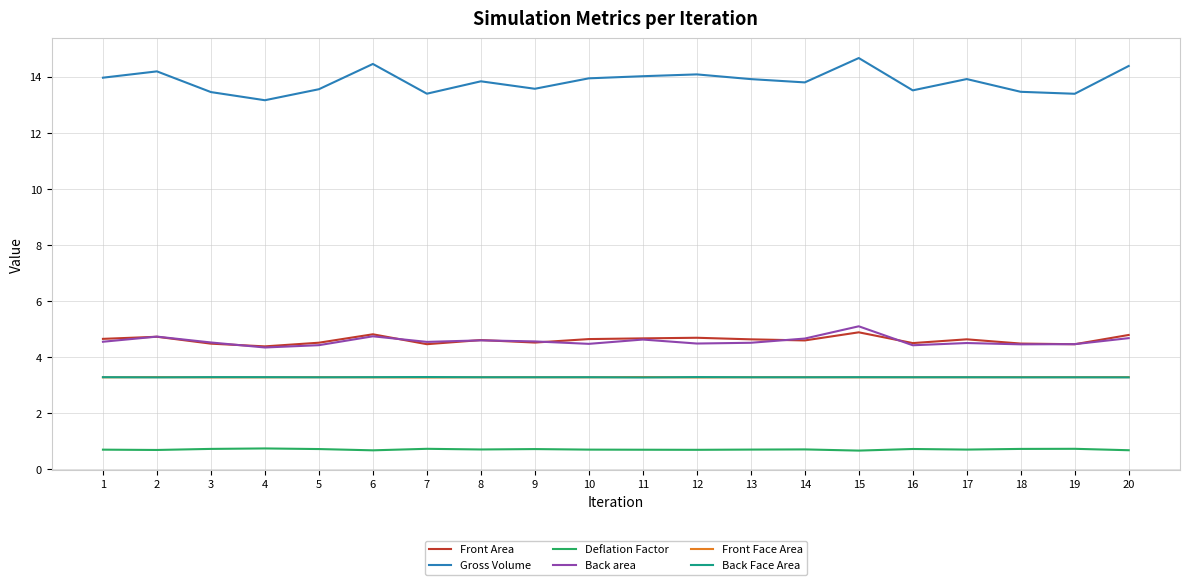

What is the difference between the highest and lowest values at 4?

12.4